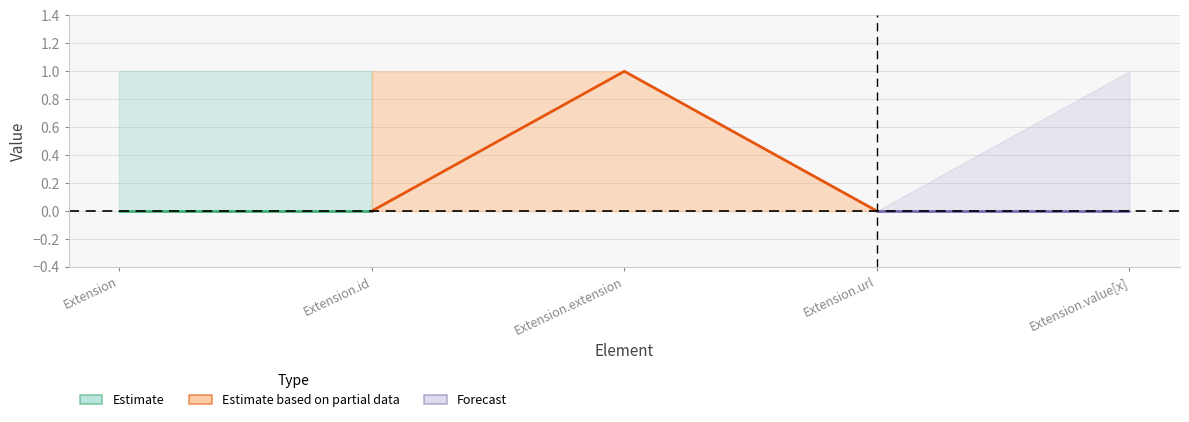

Which category has the lowest value across all series?

Extension